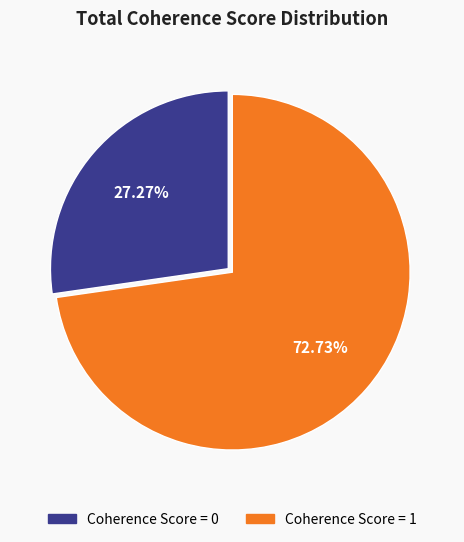

How many slices are in this pie chart?

2